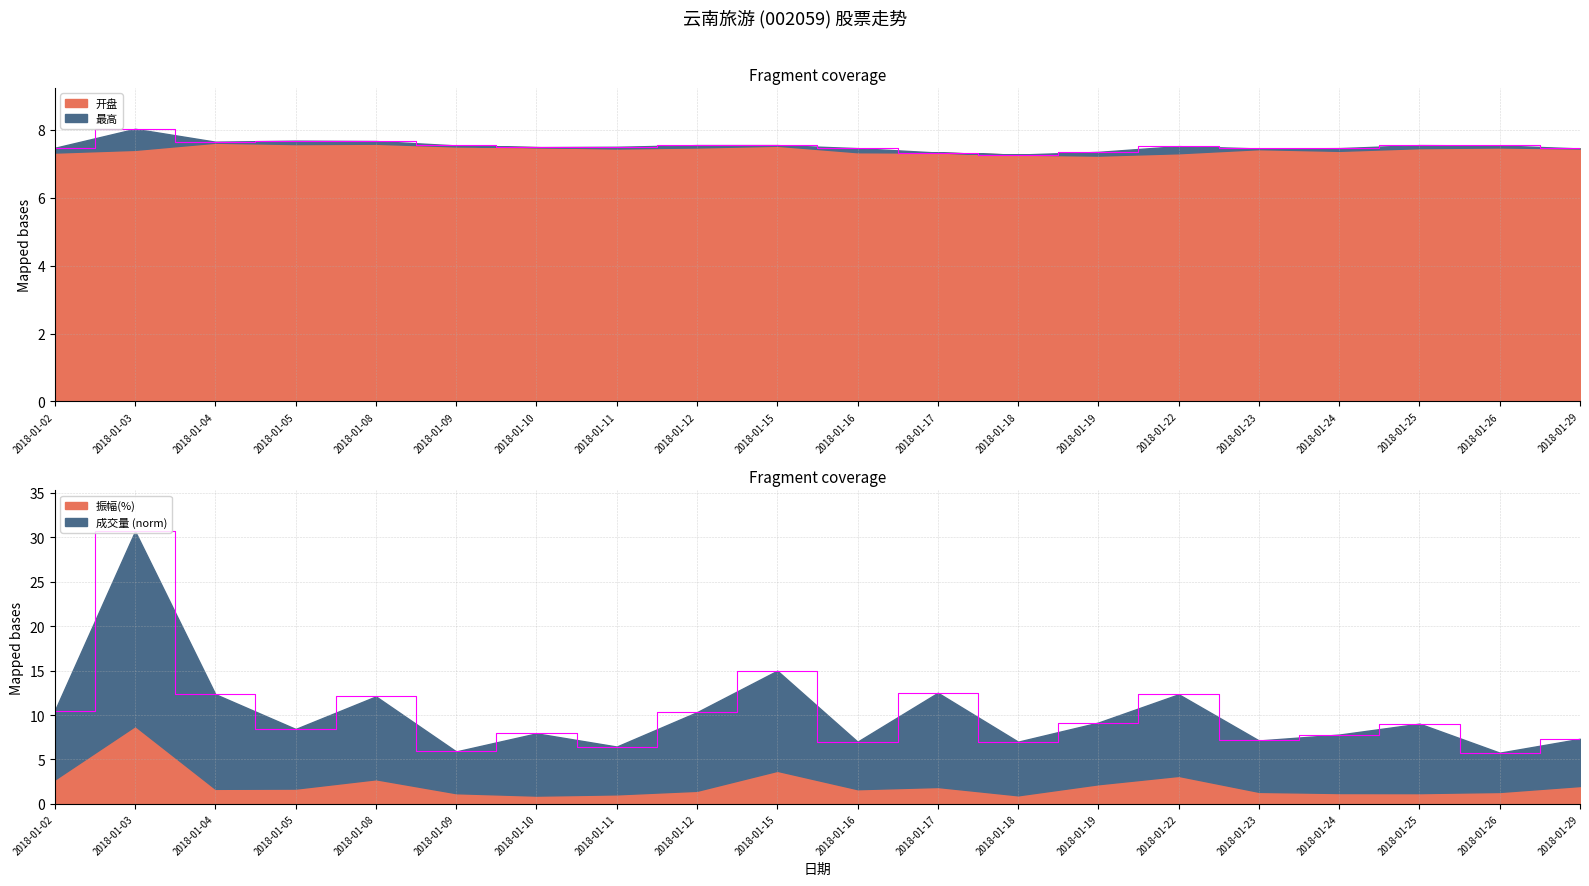

What is the greatest value displayed?

8.0